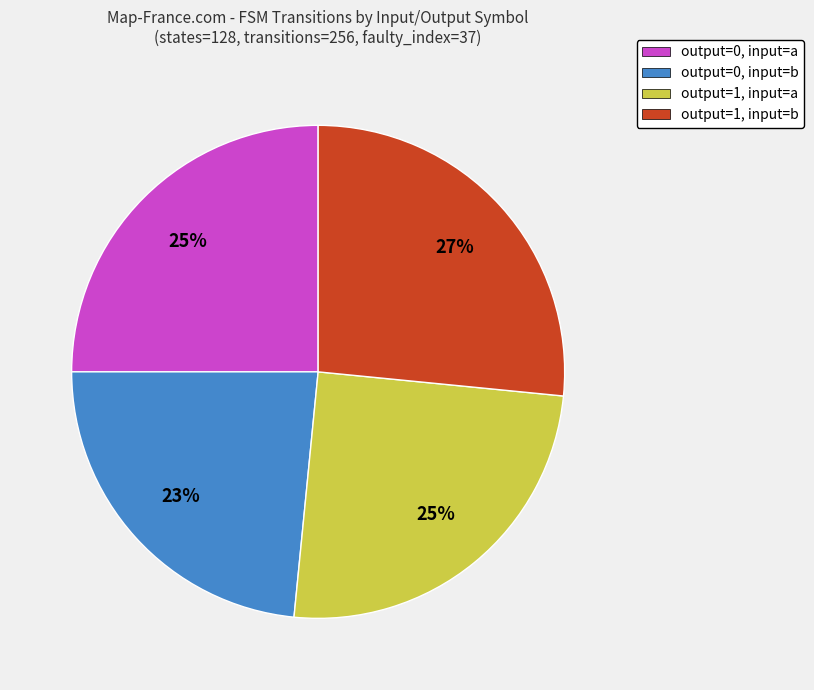

To the nearest percent, what portion does output=0, input=b represent?

23%